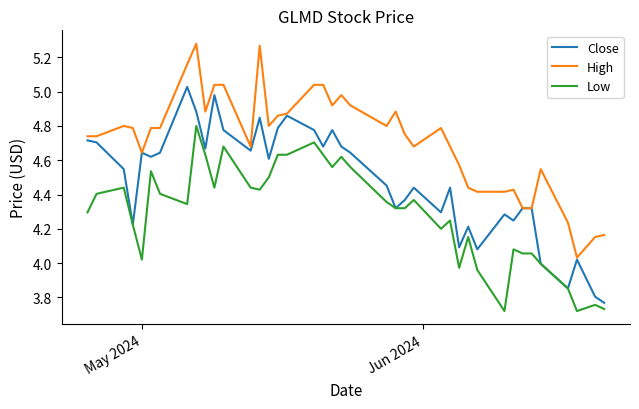

Rank the series by their maximum value, from highest to lowest.

High, Close, Low